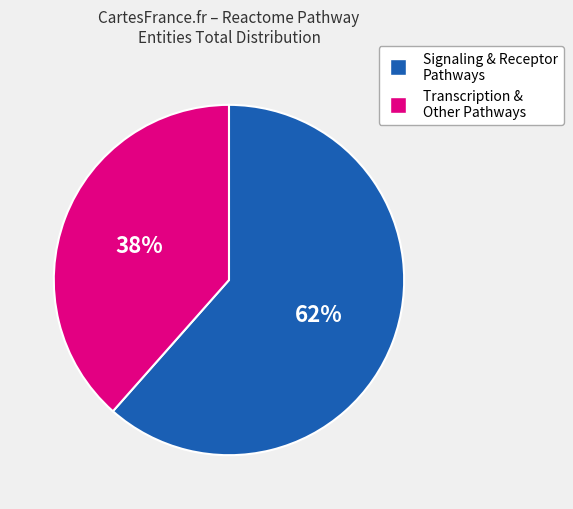

To the nearest percent, what is the average slice percentage?

50%